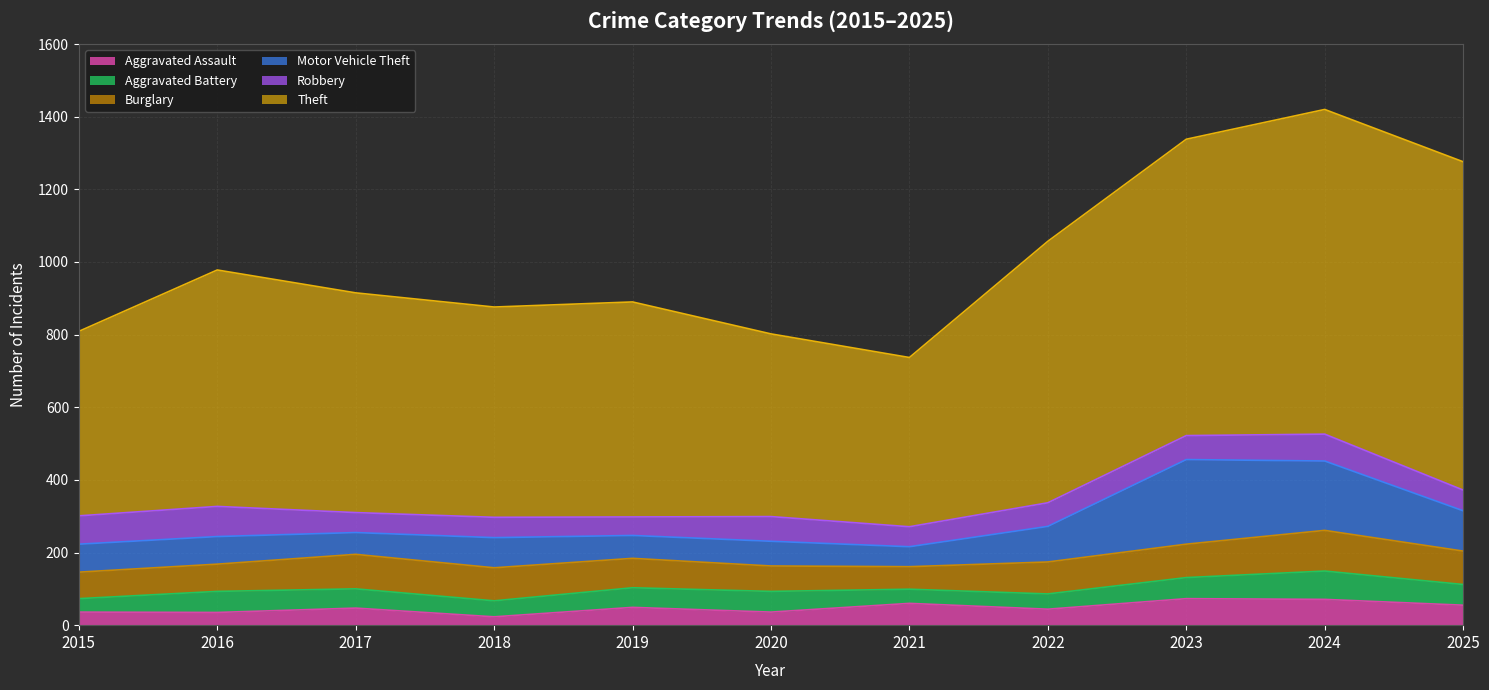

What is the highest value of the Aggravated Assault series?

73